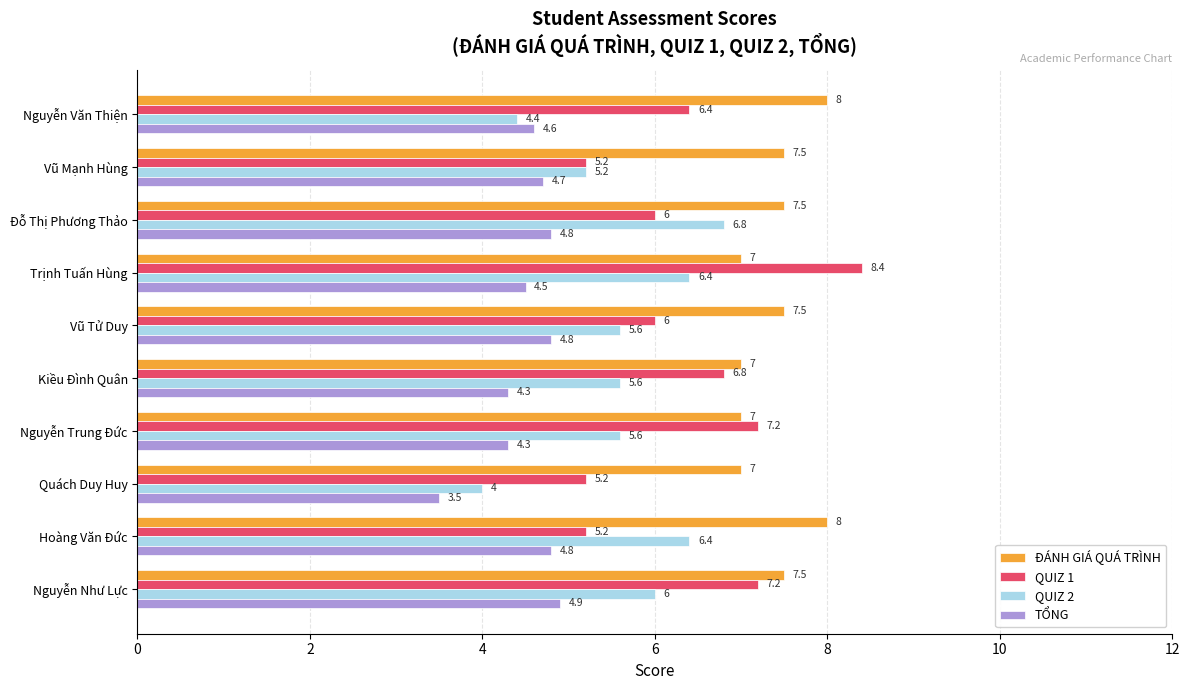

Is the value of ĐÁNH GIÁ QUÁ TRÌNH at Quách Duy Huy greater than the value of QUIZ 1 at Hoàng Văn Đức?

Yes